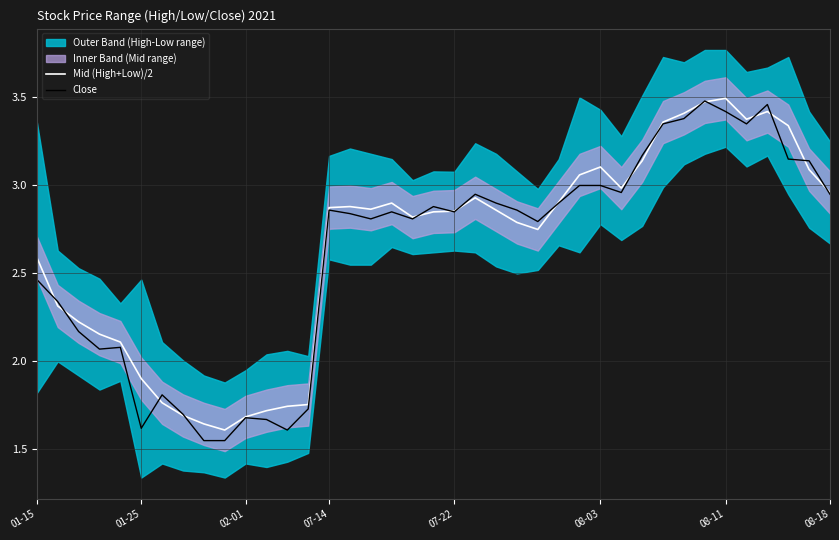

The Mid (High+Low)/2 series shows 1.7 at 02-01. True or false?

True